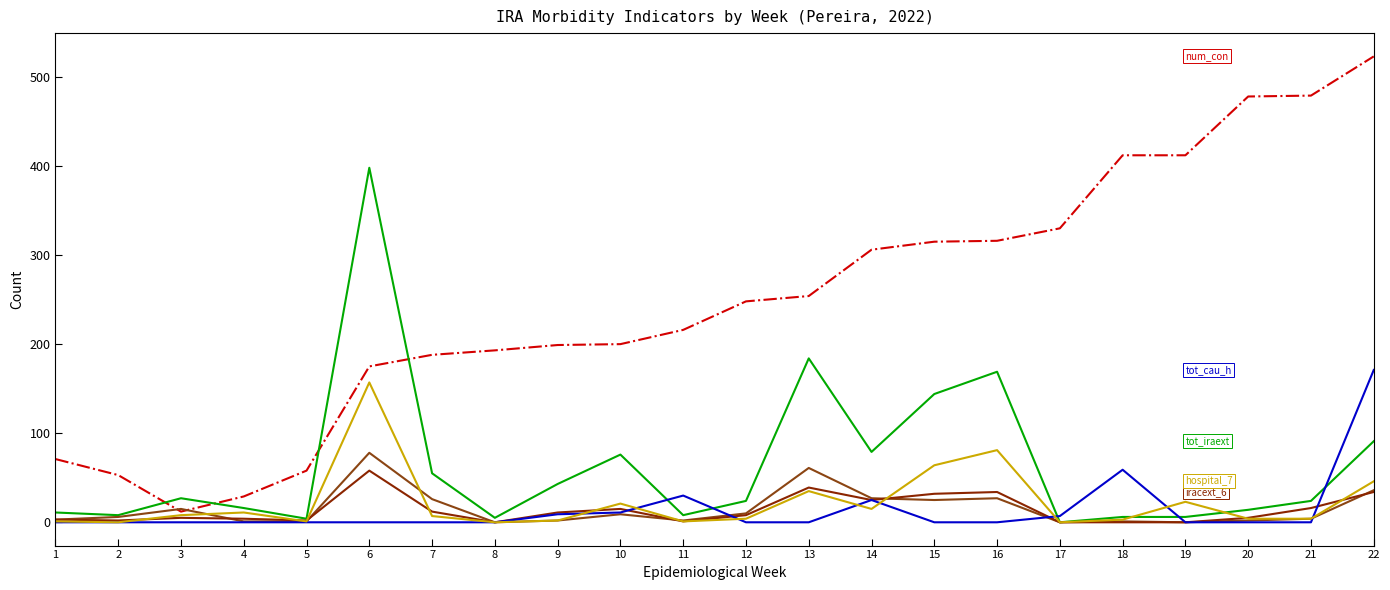

Does the chart display data point markers on the line(s)?

No